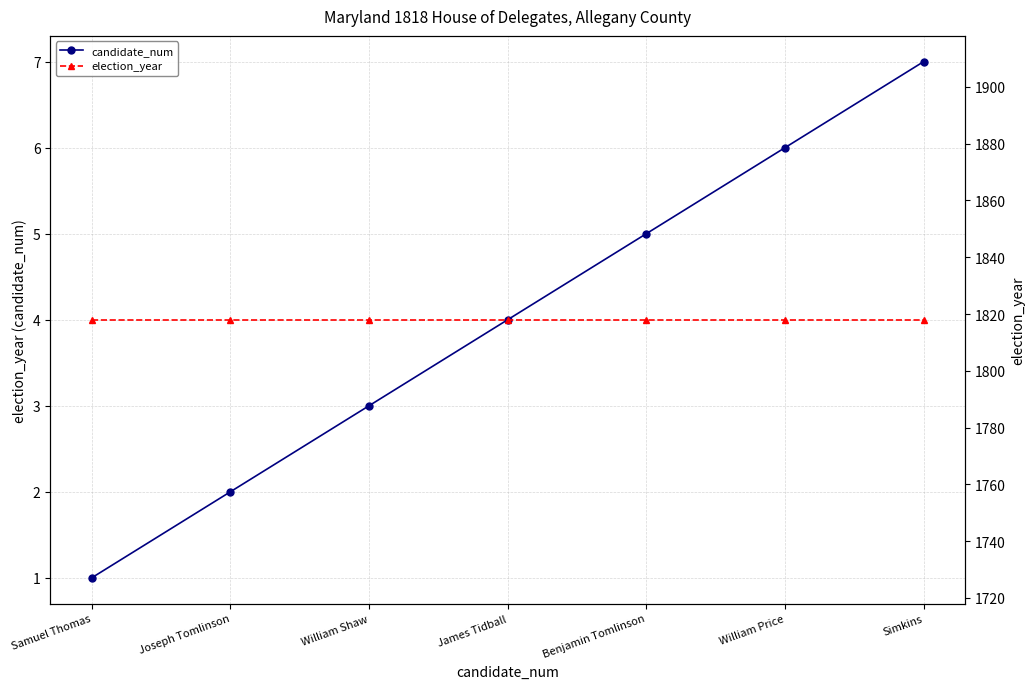

Rank the series at Simkins from highest to lowest value.

election_year, candidate_num